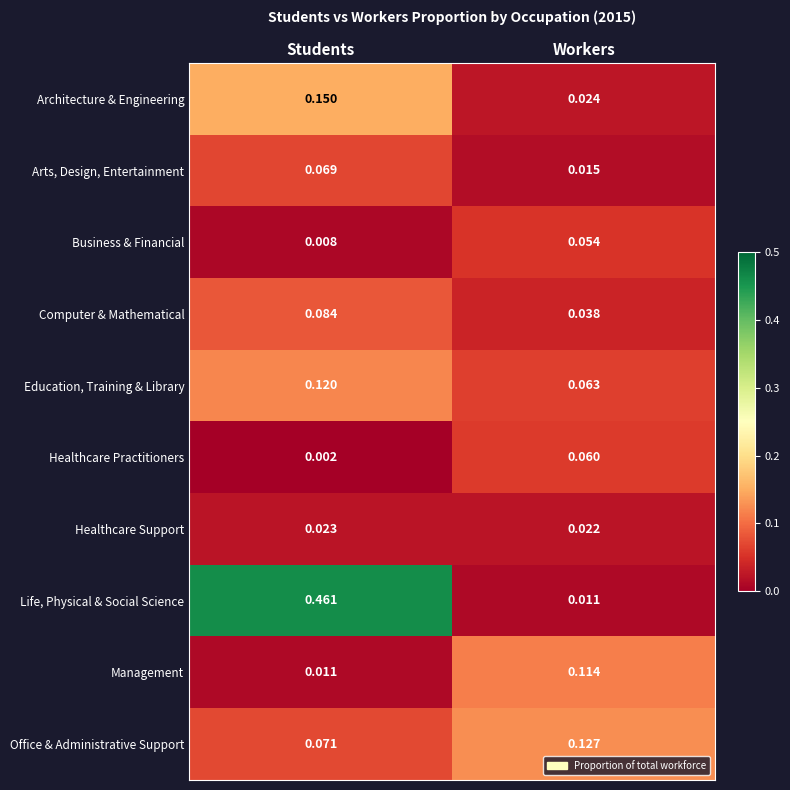

Which series has the largest range (max minus min)?

Life, Physical & Social Science